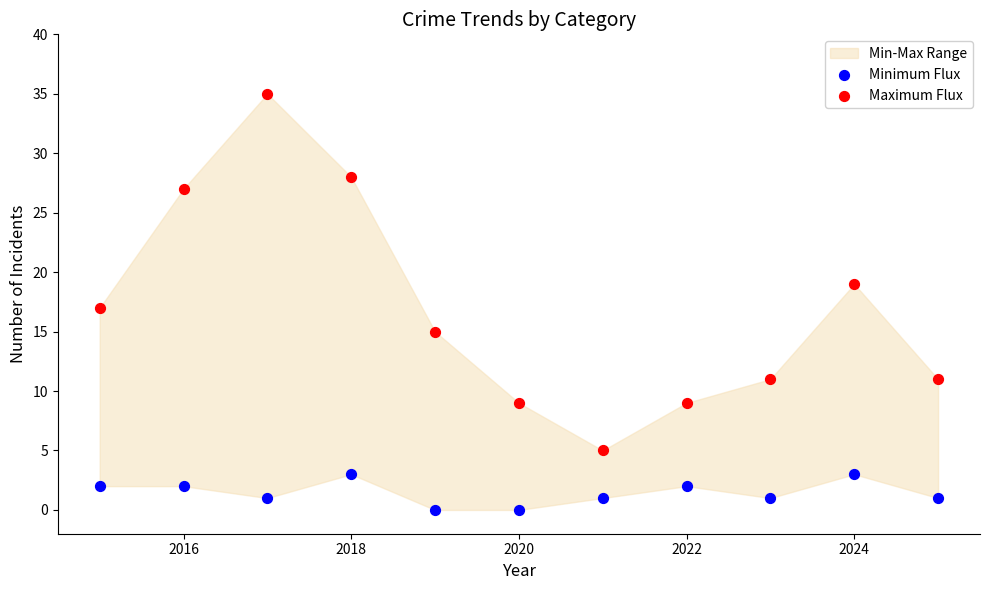

Which series reaches the maximum Y coordinate?

Maximum Flux